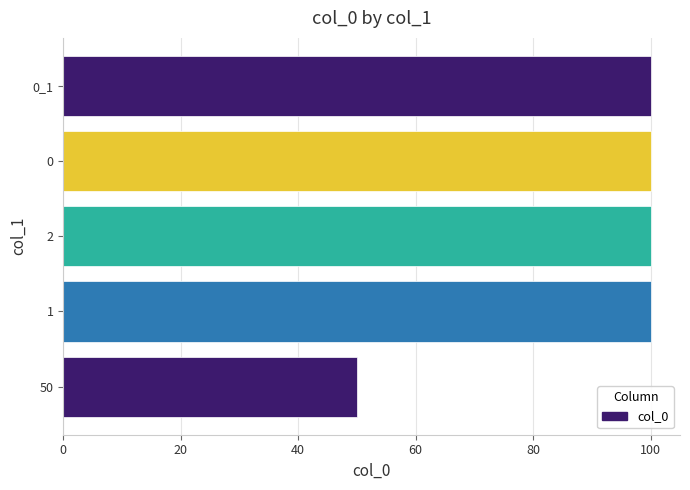

What is the minimum value shown in the chart?

50